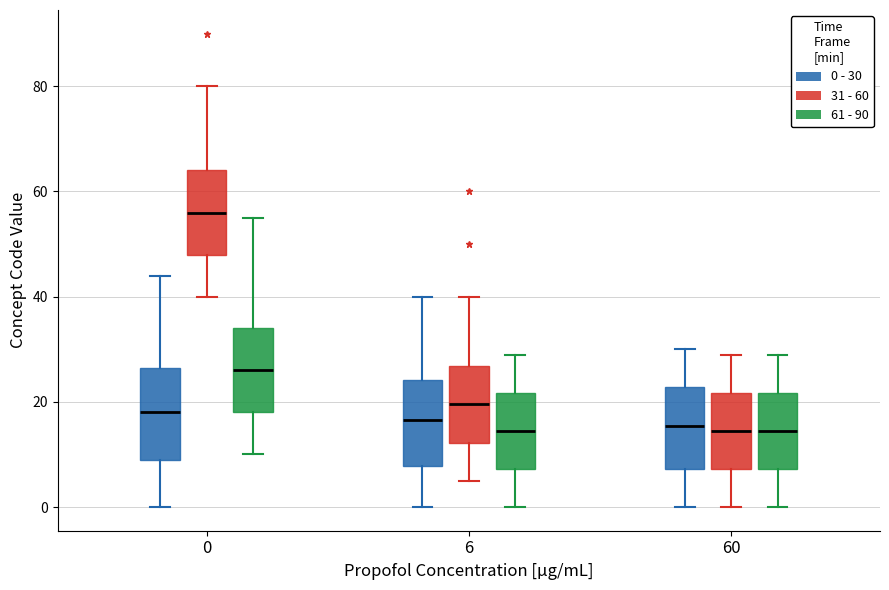

Where does the upper whisker of the box for 0 (31 - 60) end on the y-axis? The values are not printed on the chart, so give them approximately, as read against the axis.

80